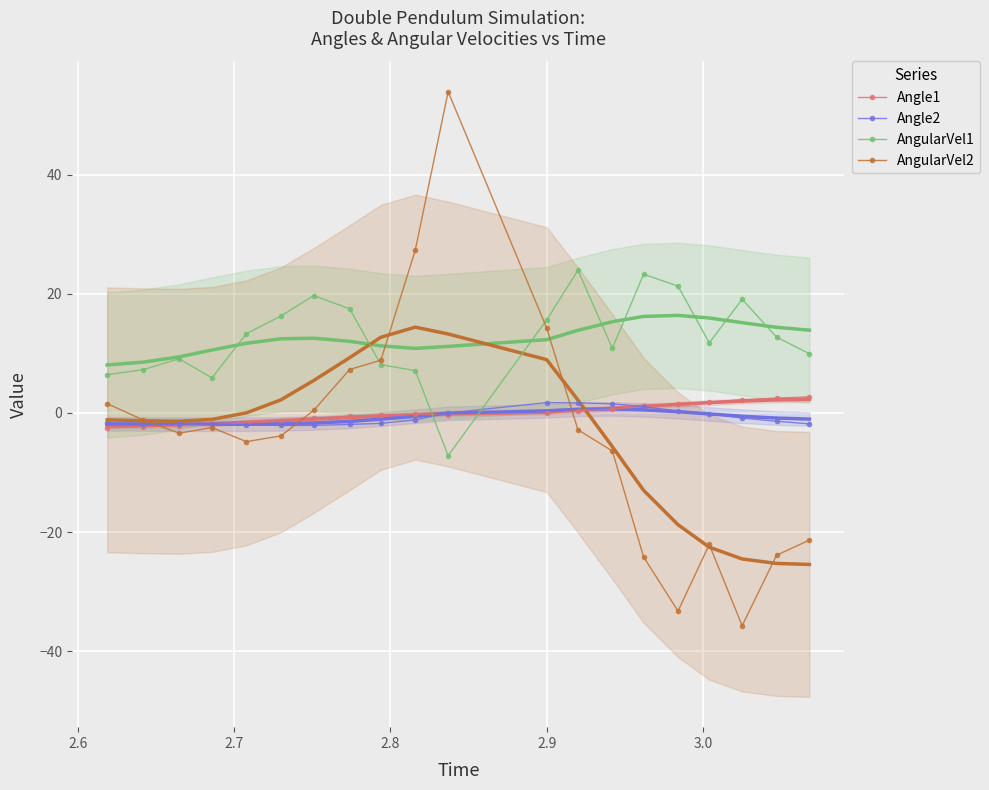

What is the minimum value for AngularVel1?

-7.2